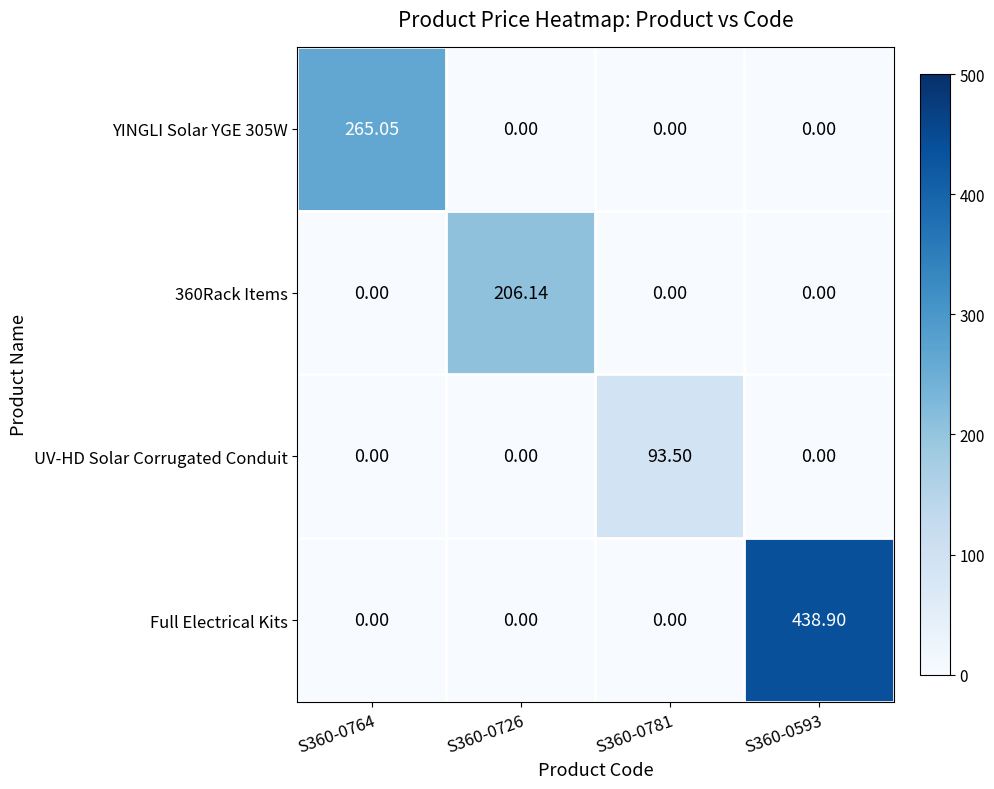

Which series has the largest total across all categories?

Full Electrical Kits